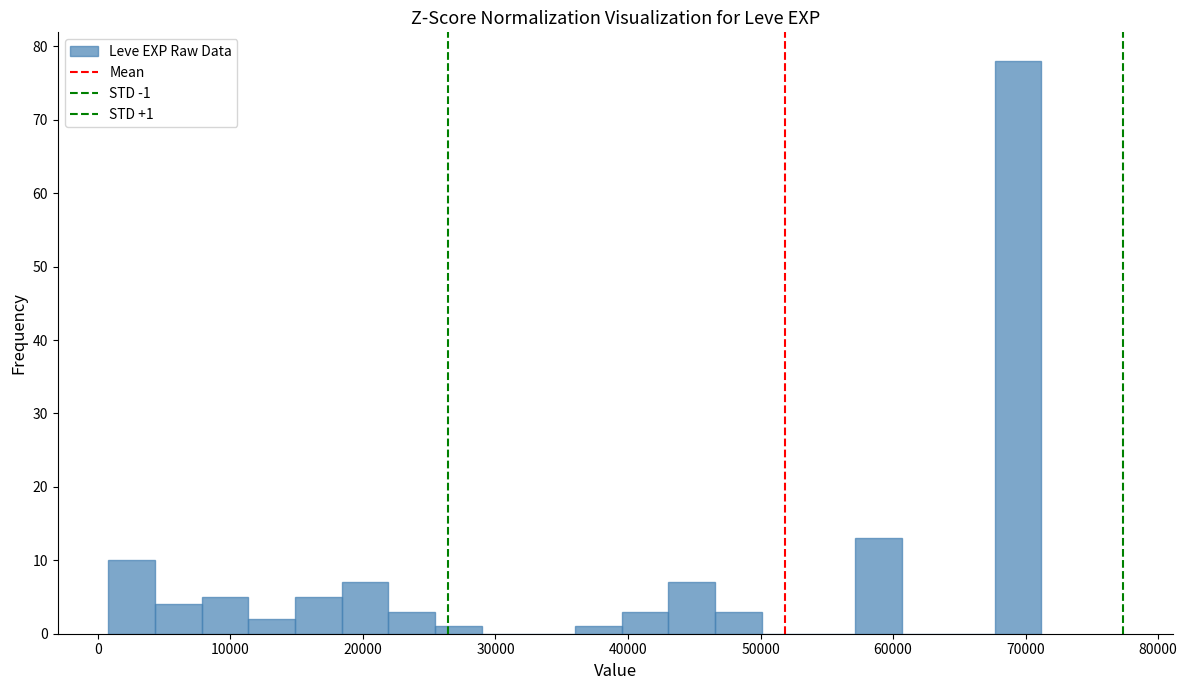

Read against the x-axis, roughly where is the centre of the tallest bar?

69000